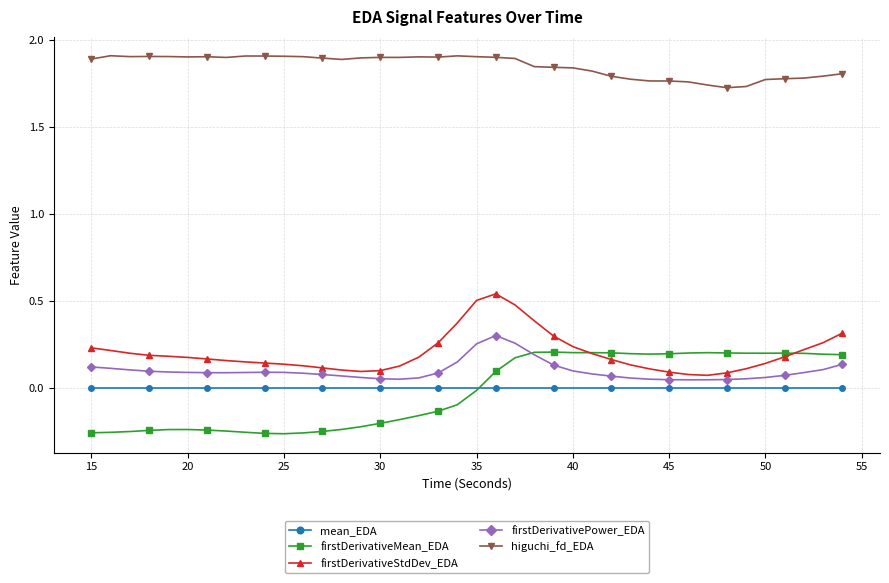

What is the greatest value displayed?

1.9